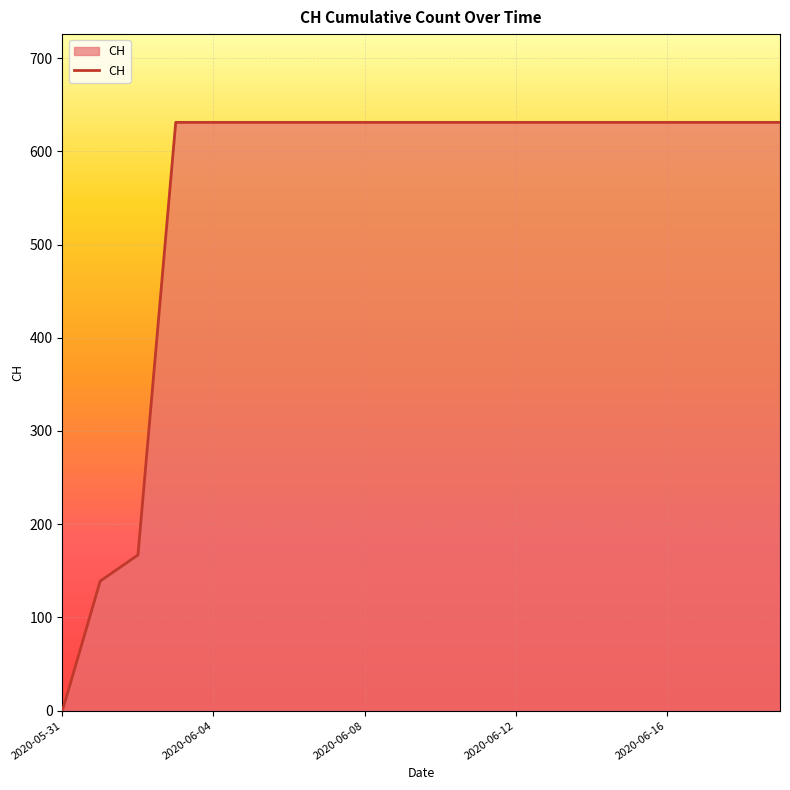

What is the greatest value displayed?

631